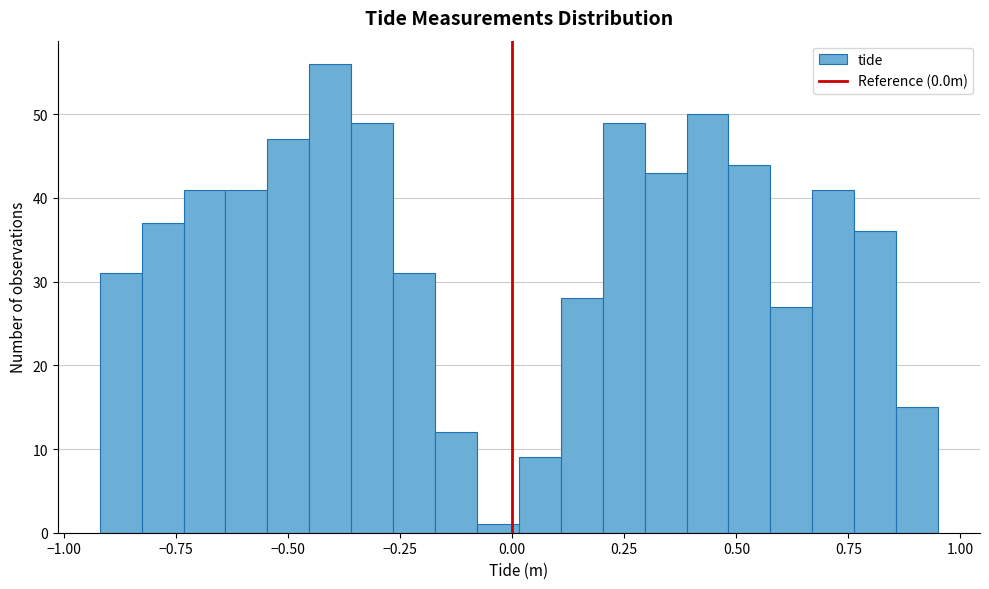

Around what value on the x-axis is the tallest bar? Give the approximate position of its centre, as read against the axis.

-0.40